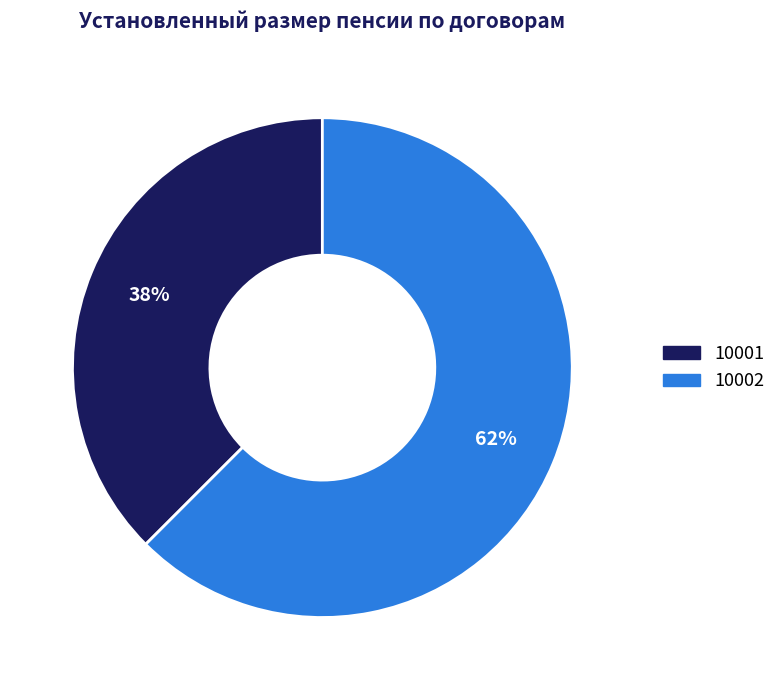

Which category has the biggest portion of the pie?

10002